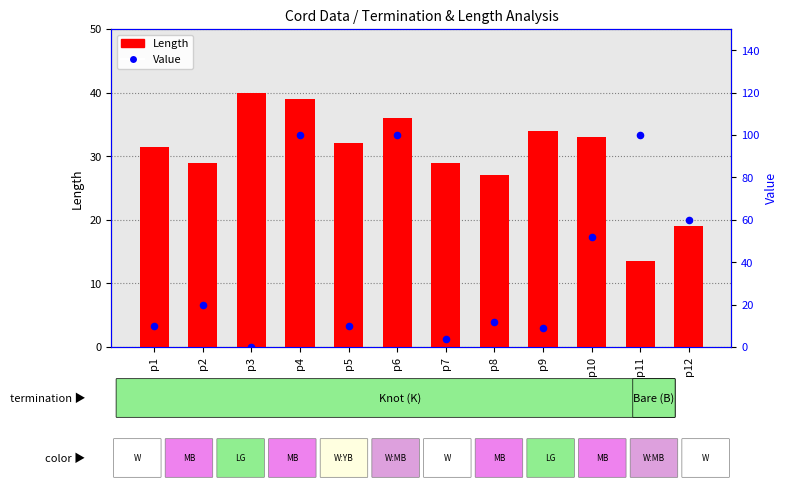

What are all the series names shown in the legend?

Length, Value